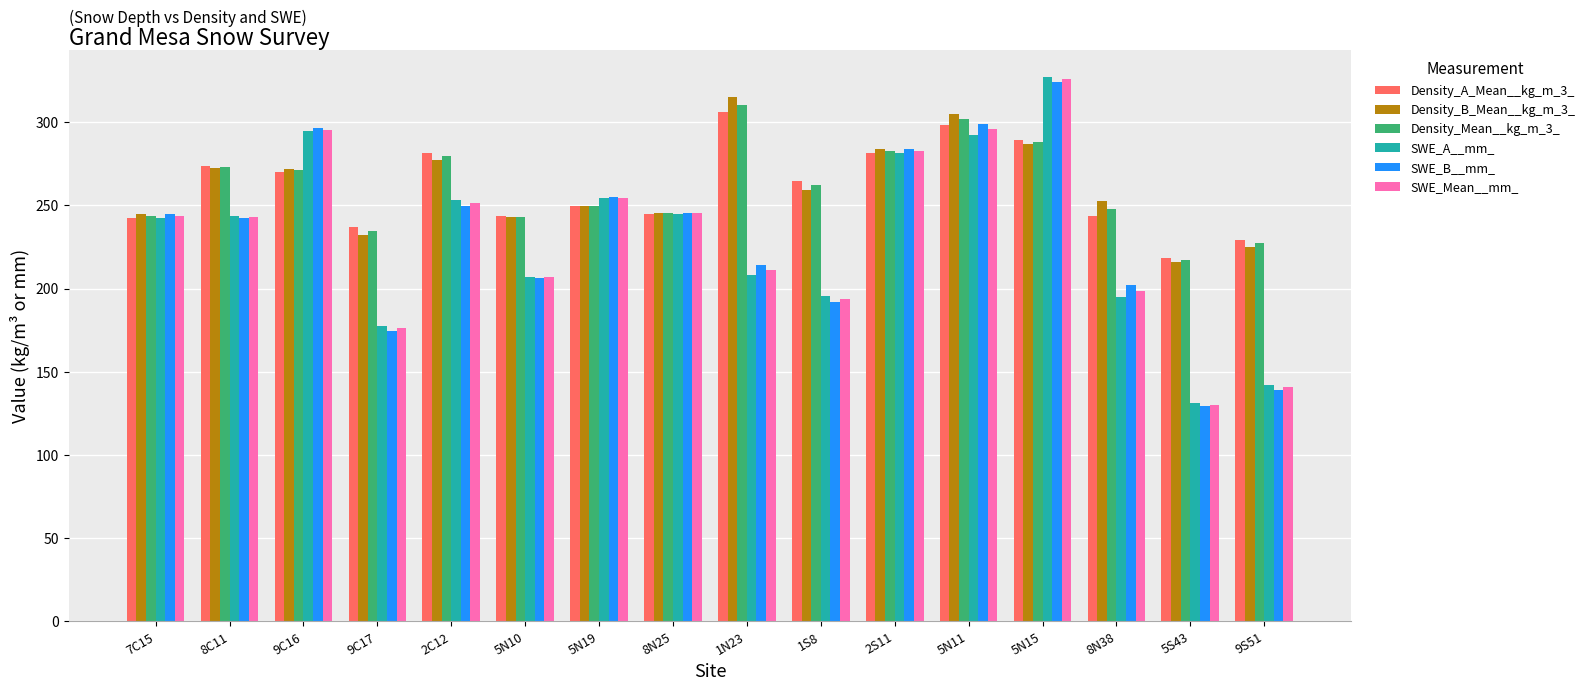

Which label corresponds to the smallest value in the chart?

5S43